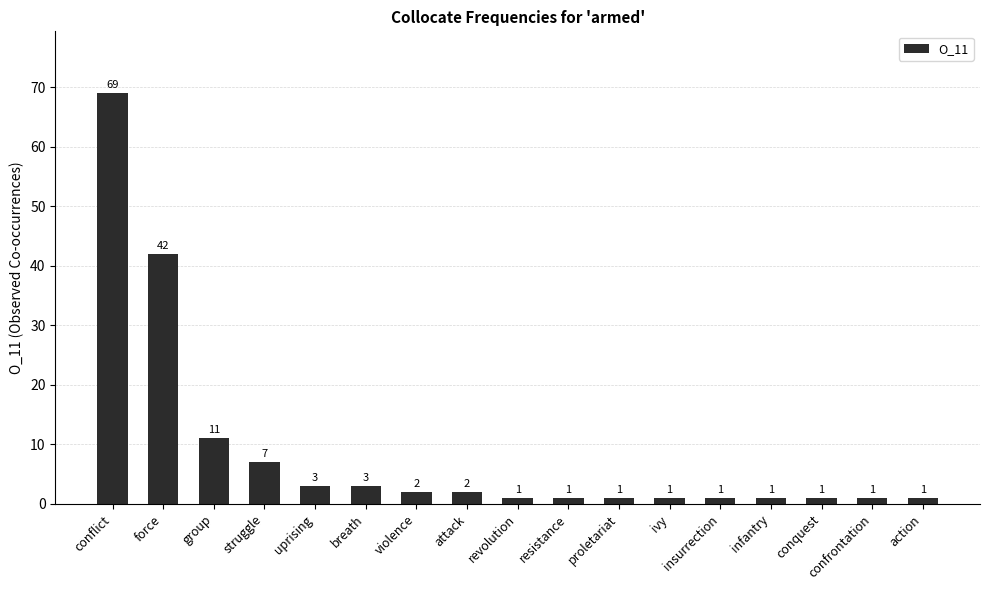

What is the sum of the values at group and infantry?

12